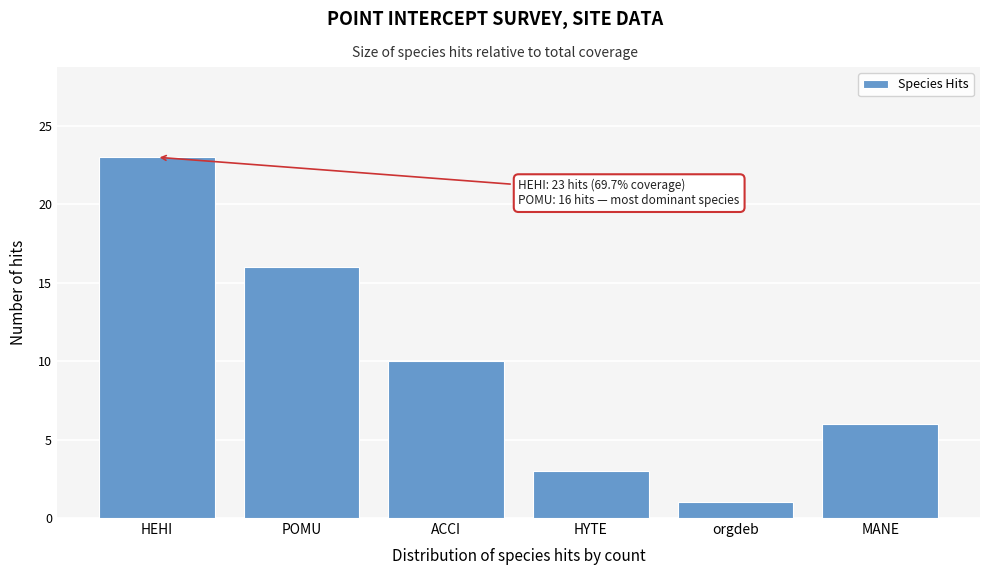

Reading right to left, transcribe all the data shown in this chart.

MANE=6	orgdeb=1	HYTE=3	ACCI=10	POMU=16	HEHI=23